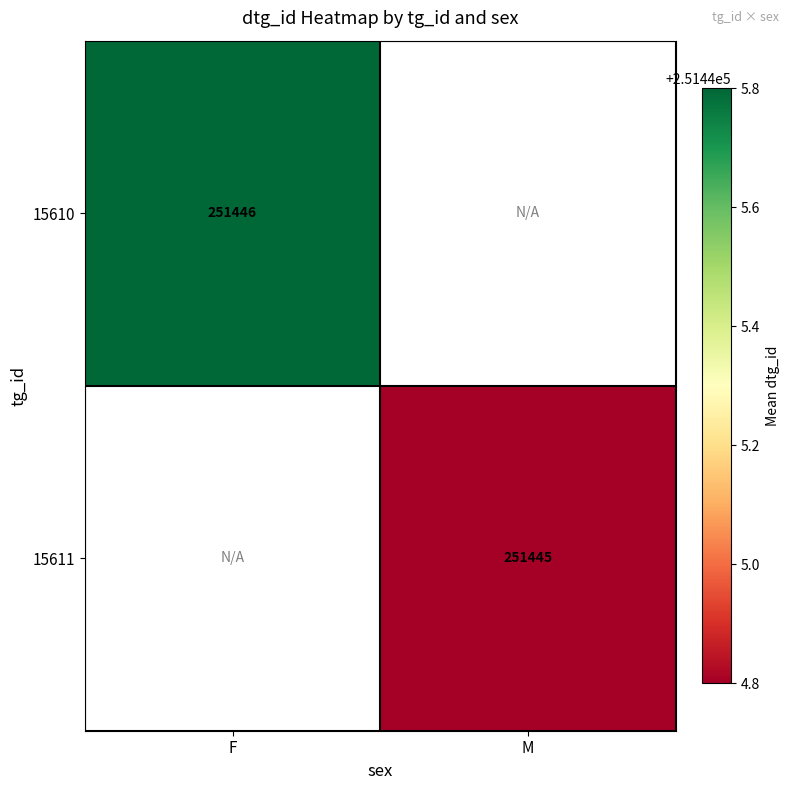

How many distinct data groups are displayed?

2